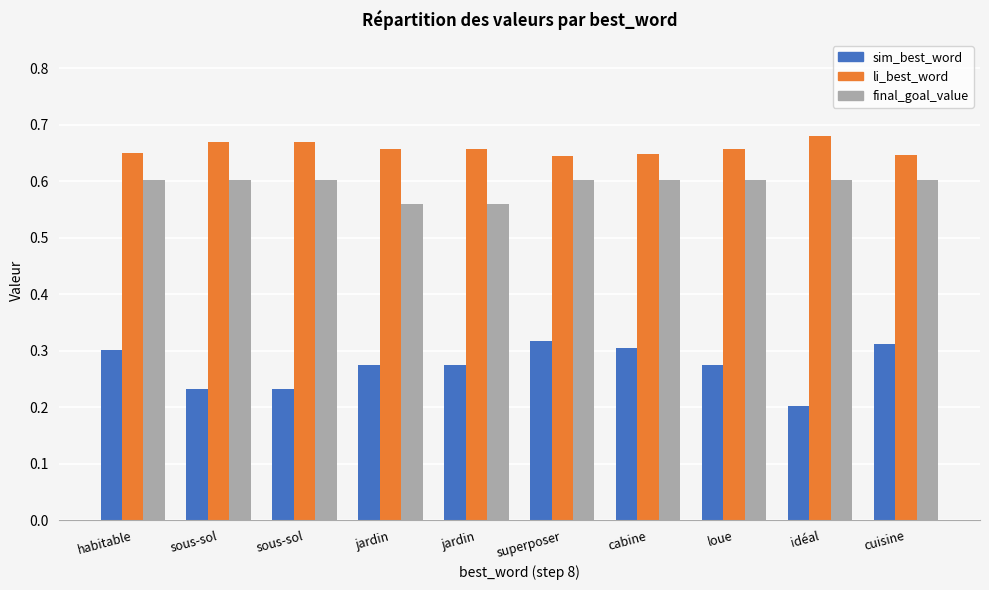

How many groups of bars are there?

10